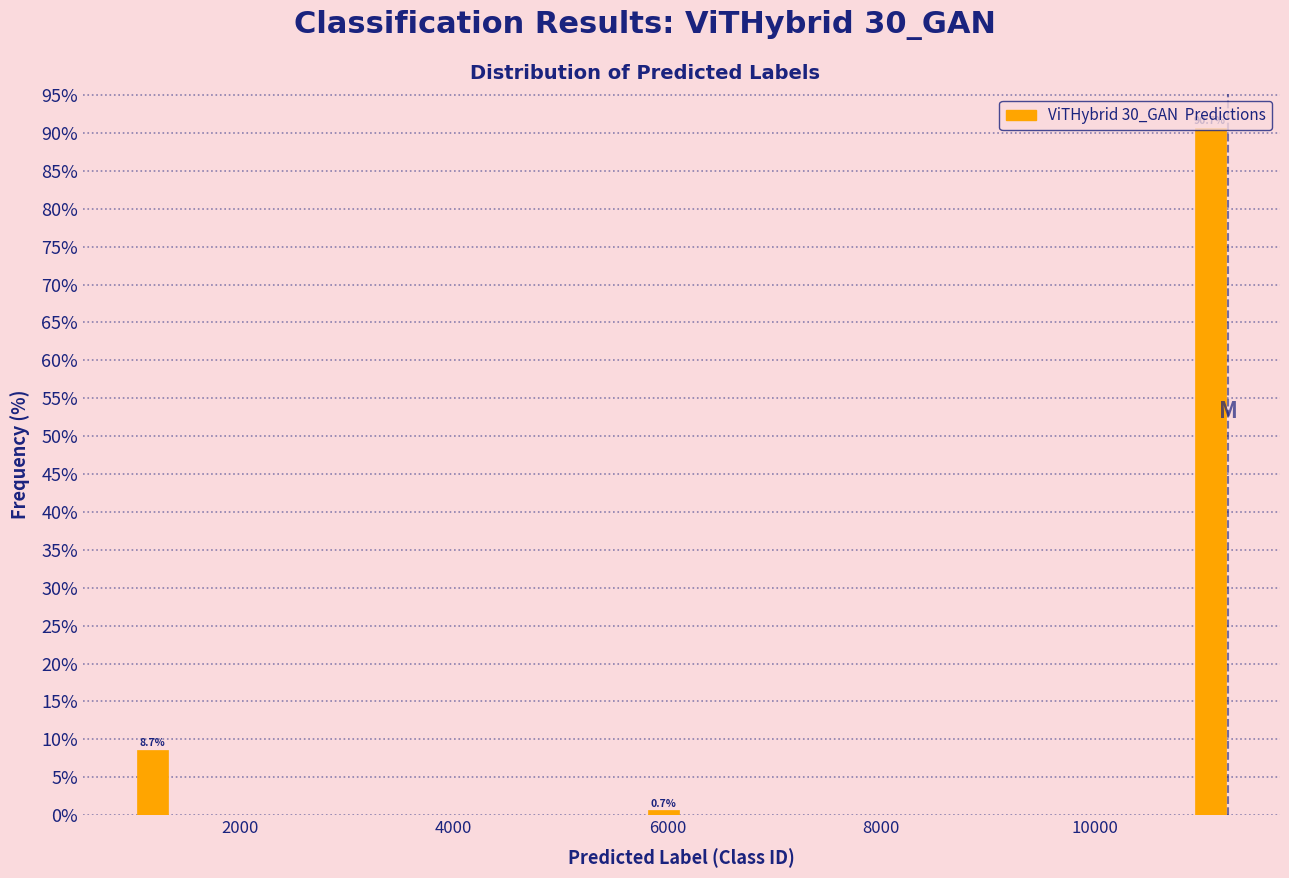

Around what value on the x-axis is the tallest bar? Give the approximate position of its centre, as read against the axis.

11000